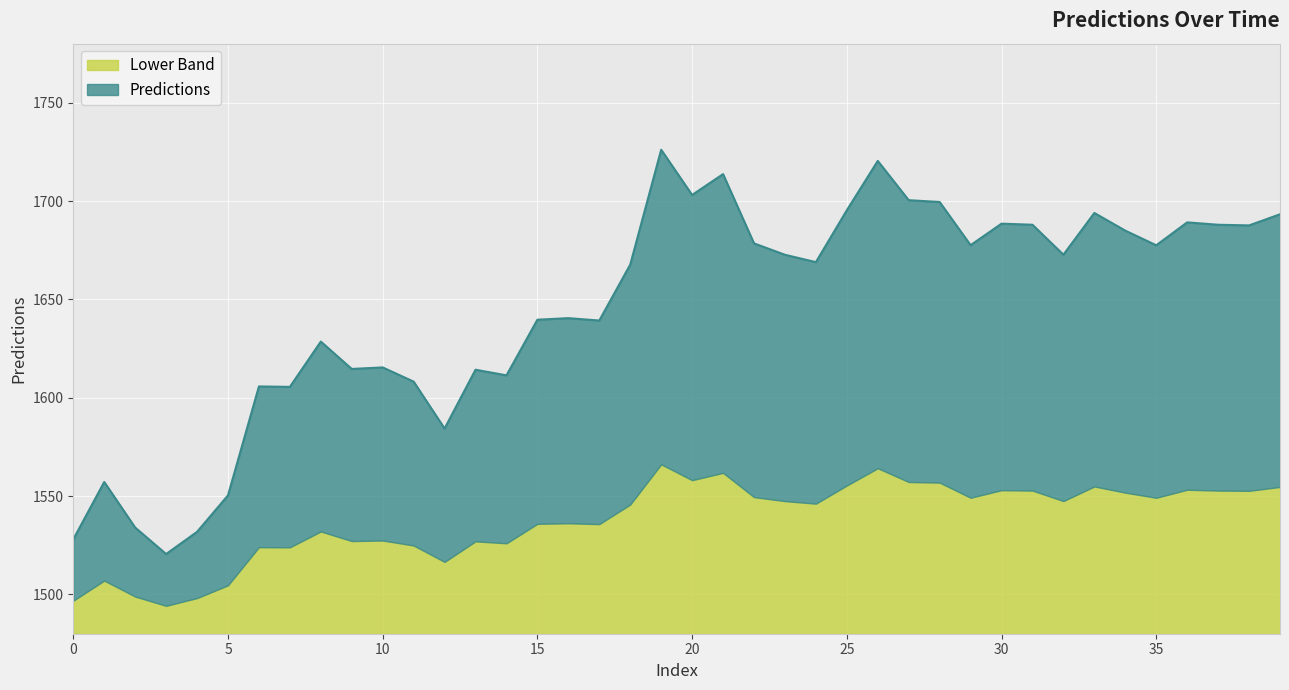

What is the difference between the values at 9 and 10?

0.8